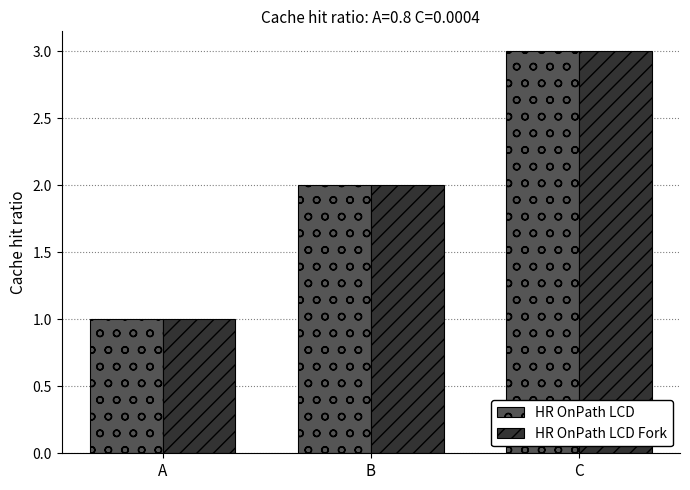

At which category is the sum across all series the highest?

C